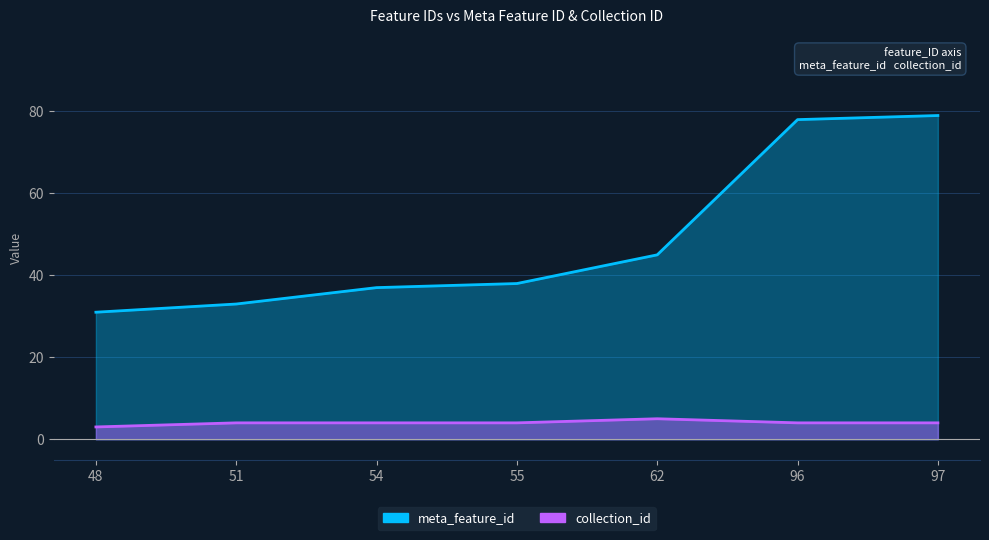

Reading left to right, list all the values displayed in this chart.

meta_feature_id: 31	33	37	38	45	78	79
collection_id: 3	4	4	4	5	4	4